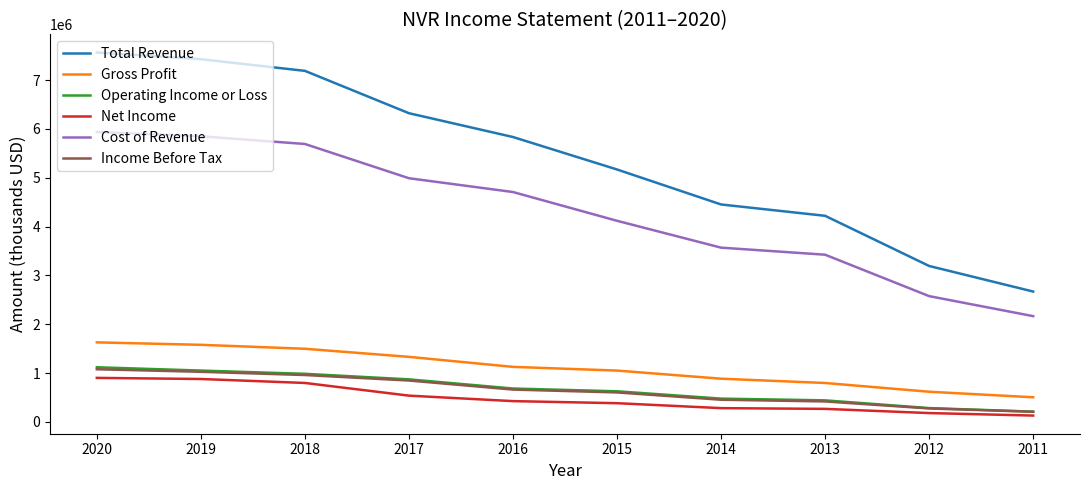

What is the sum of all Net Income values?

4780700